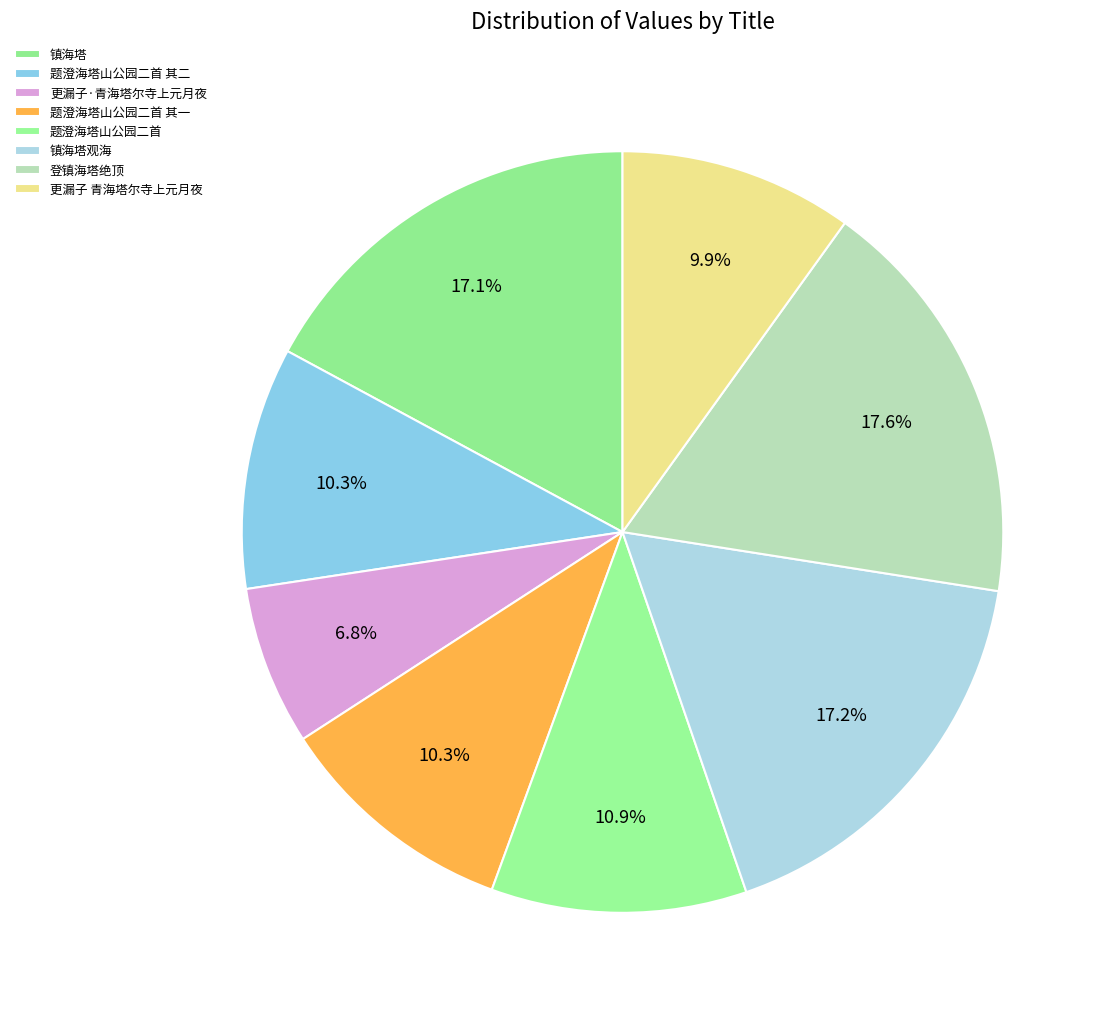

Count the number of slices in the pie.

8